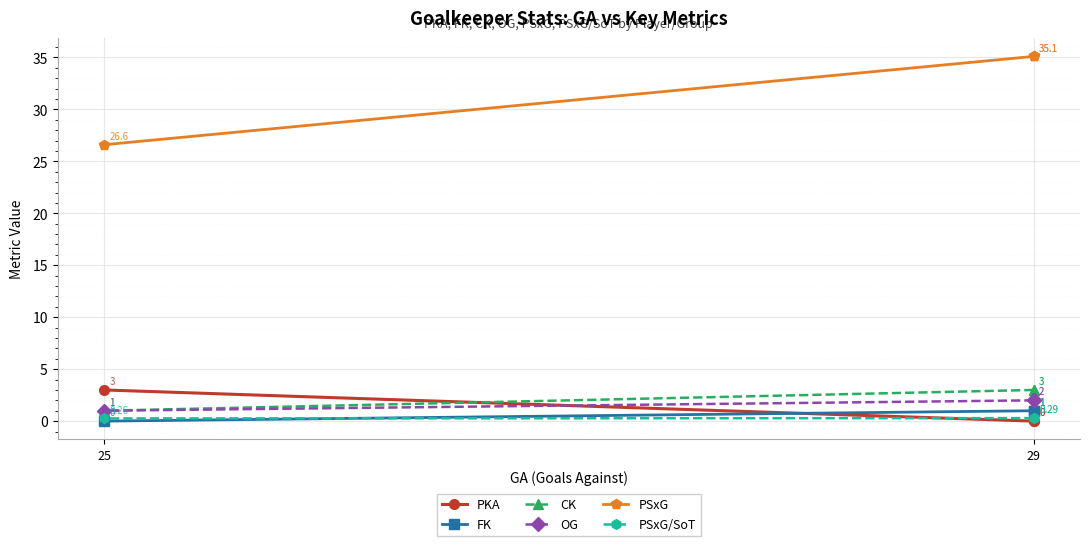

What is the value of the FK point at the 2nd from the left?

1.0